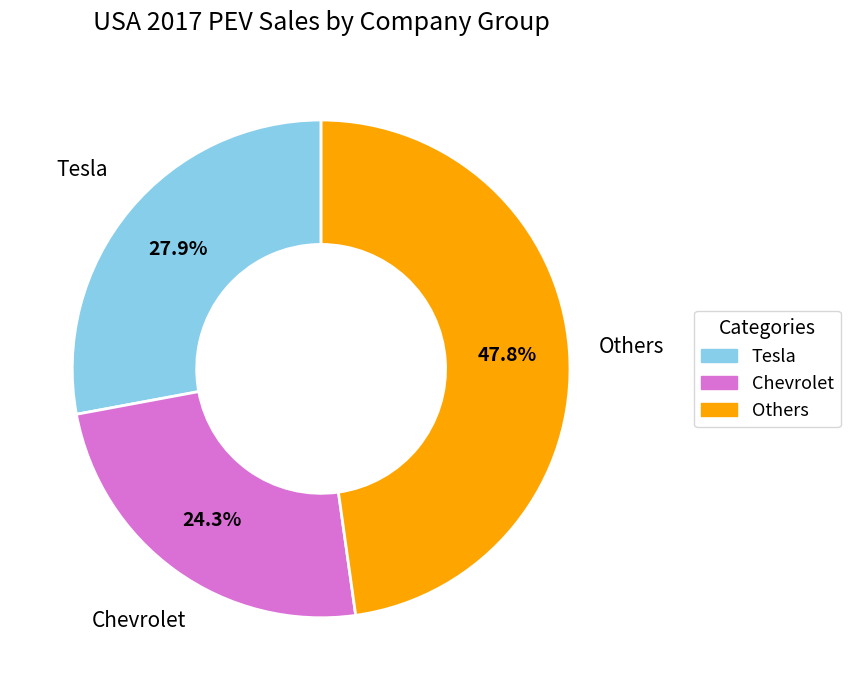

Does any single category account for the majority?

No